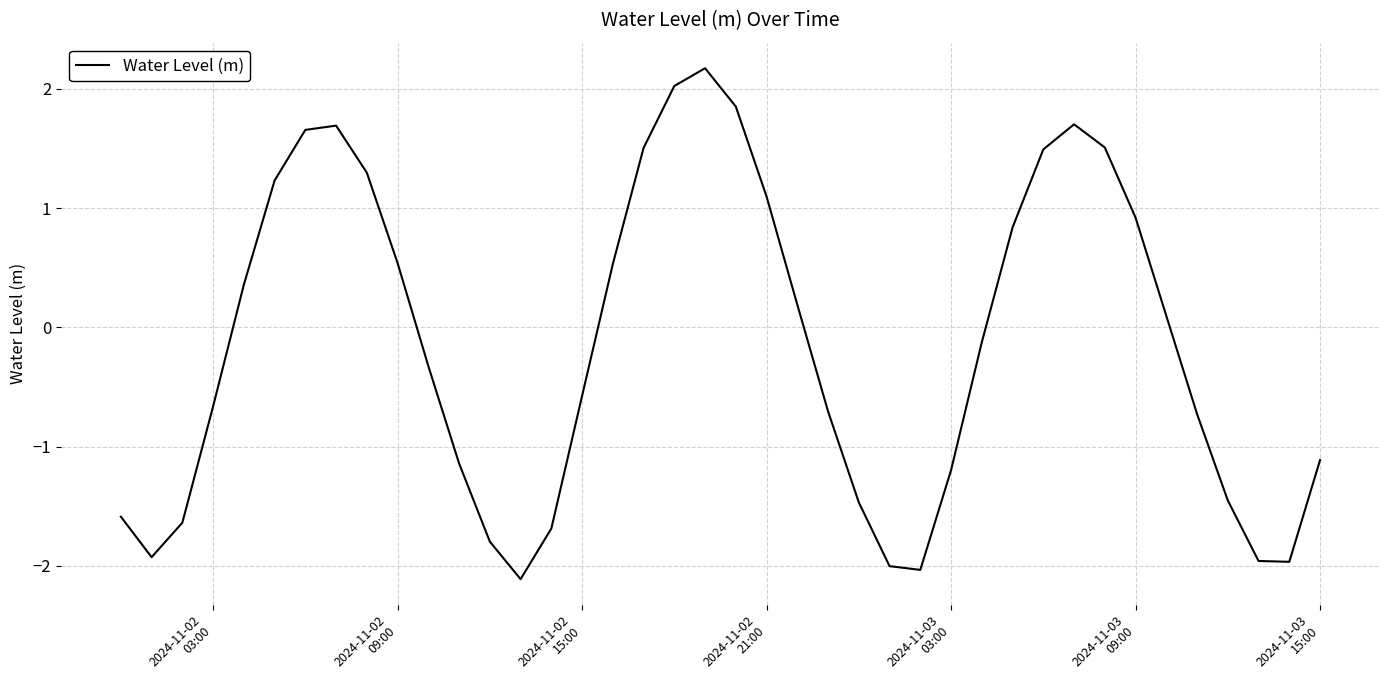

What is the sum of all values?

-5.5